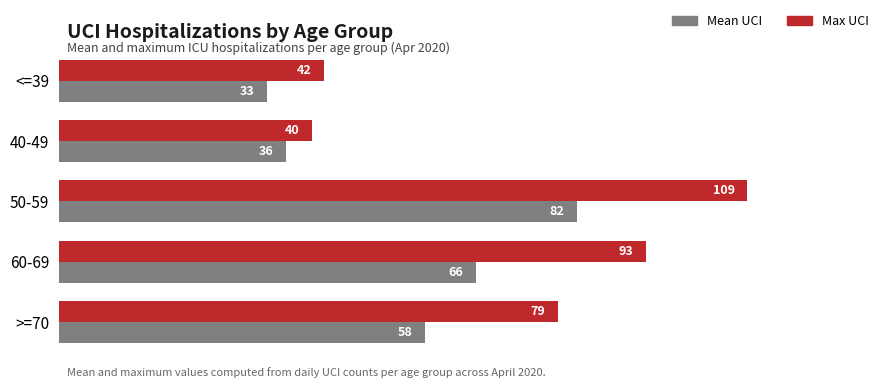

Where is Mean UCI nearest to the value 57?

>=70